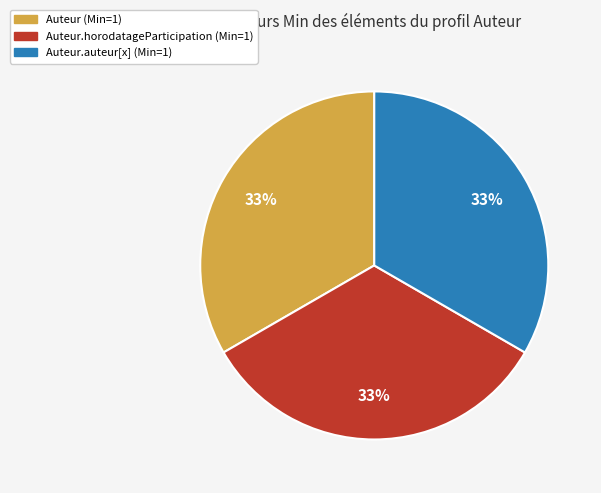

To the nearest percent, what is the average slice percentage?

33%